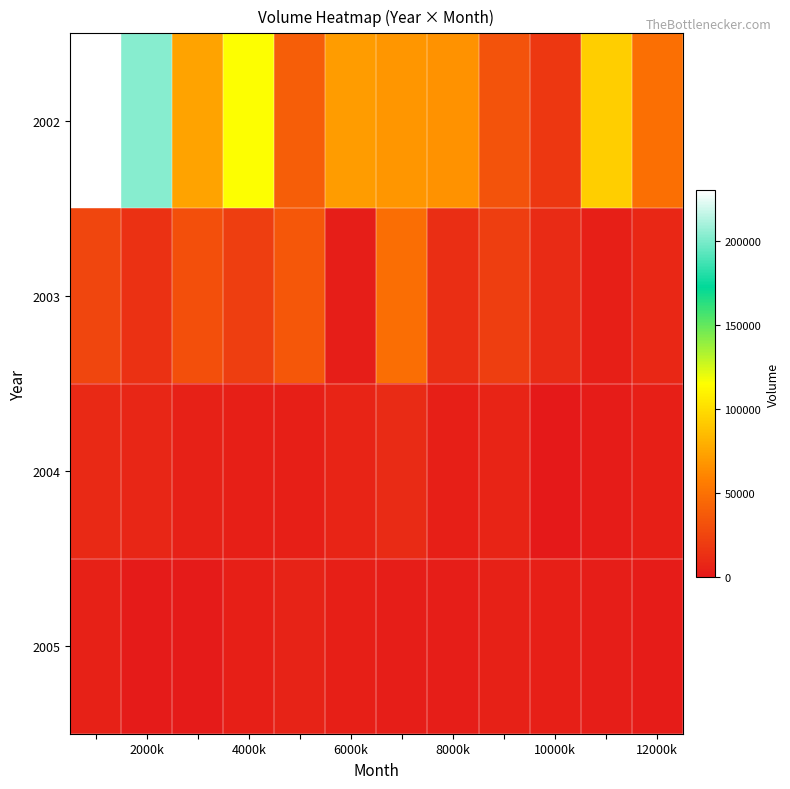

Which series has the widest spread of values?

2002